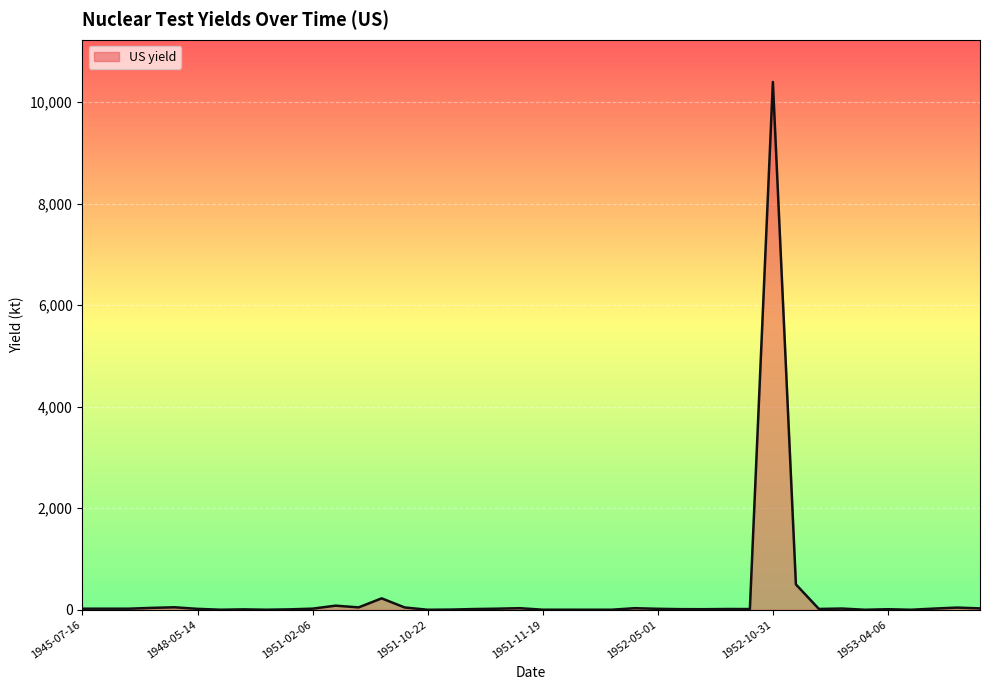

What is the greatest value displayed?

10400.0